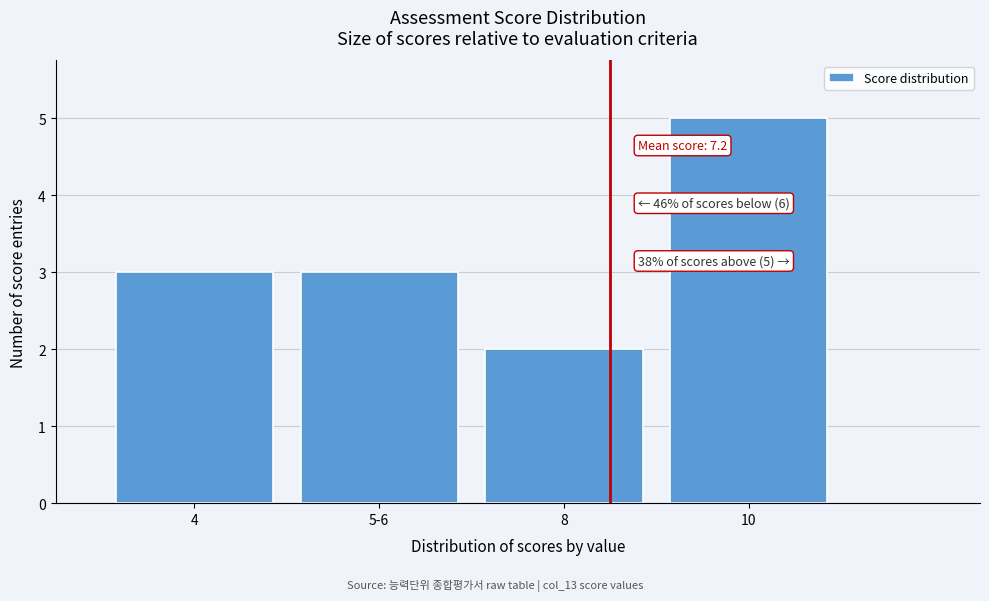

Reading right to left, extract all data points from this chart.

5	2	3	3